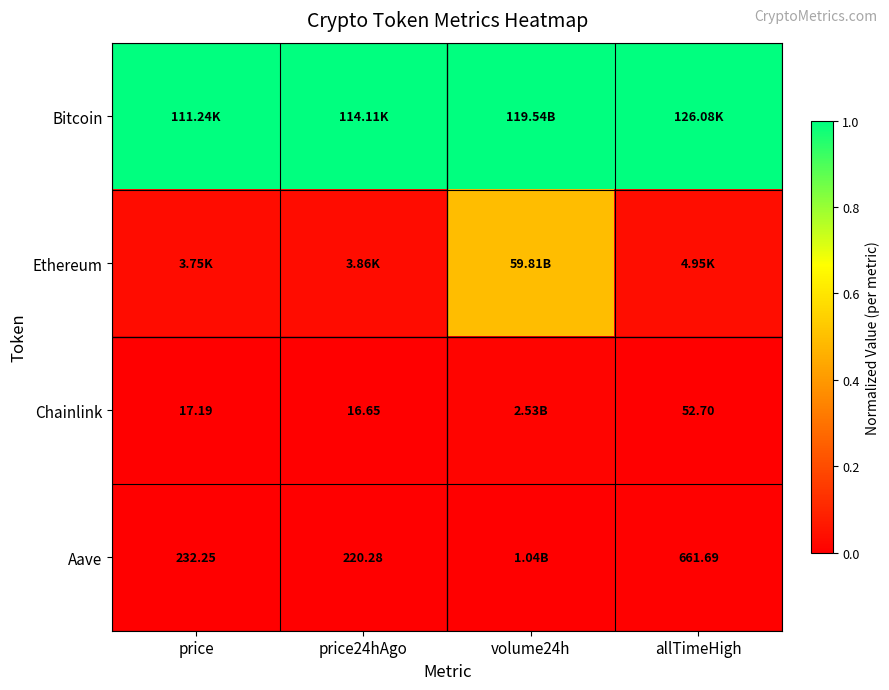

At how many categories does at least one series exceed 0?

4